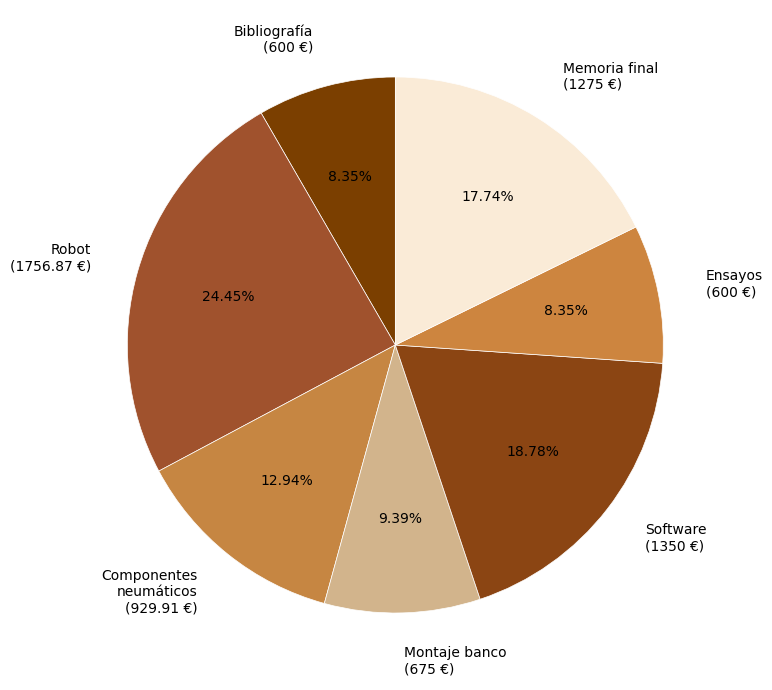

Between Componentes neumáticos (929.91 €) and Ensayos (600 €), which is larger?

Componentes neumáticos (929.91 €)